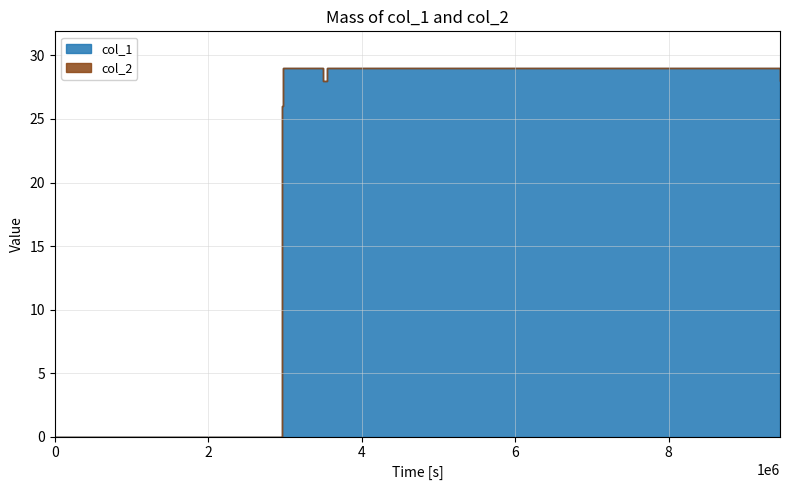

Does the chart display data point markers on the line(s)?

No